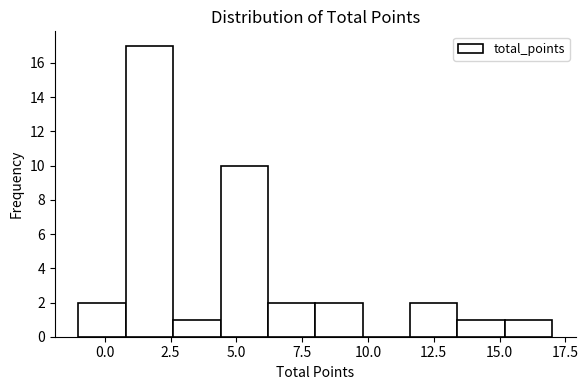

Around what value on the x-axis is the tallest bar? Give the approximate position of its centre, as read against the axis.

1.5